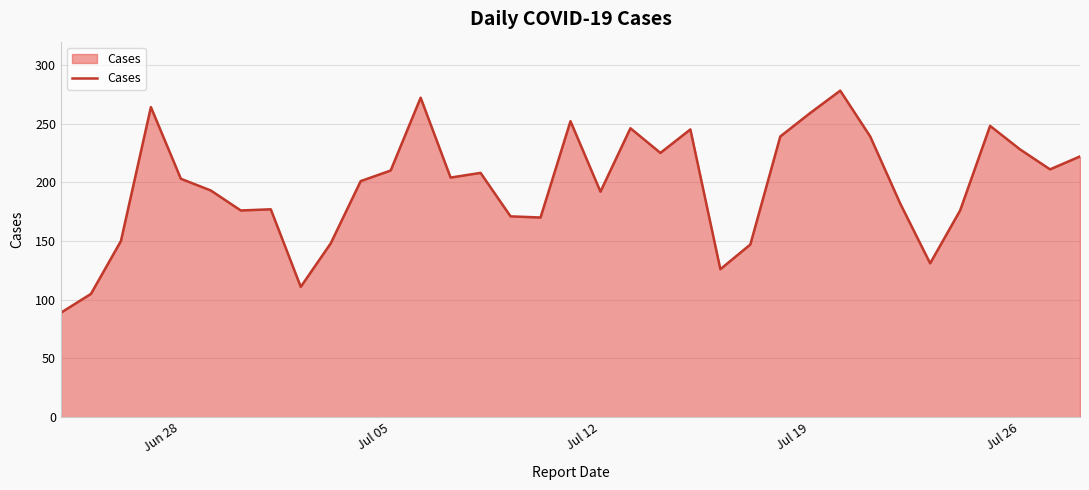

What is the greatest value displayed?

278